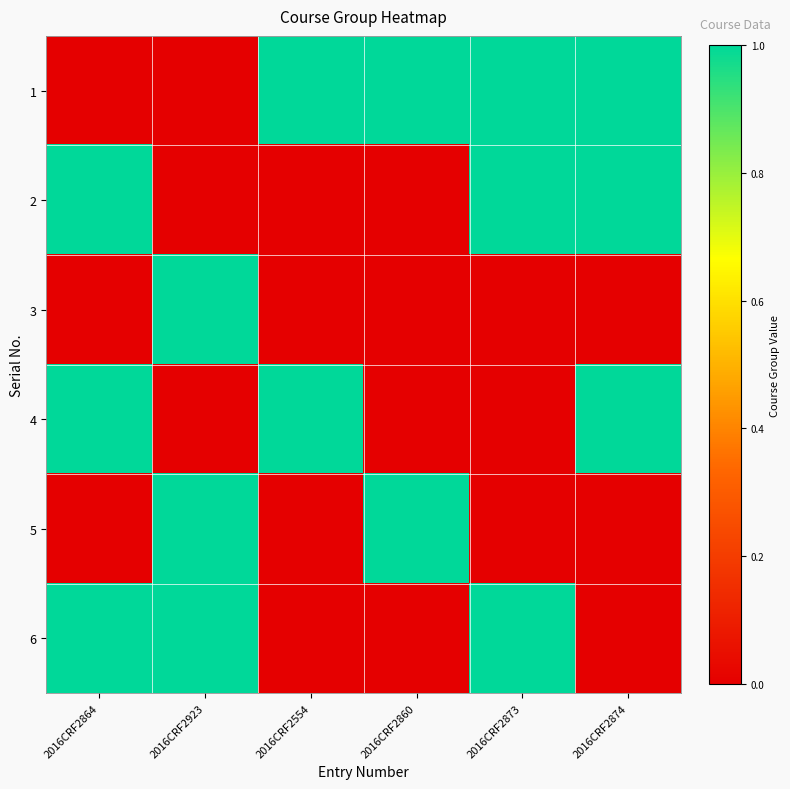

List the series in order of their peak value, highest first.

1, 2, 3, 4, 5, 6